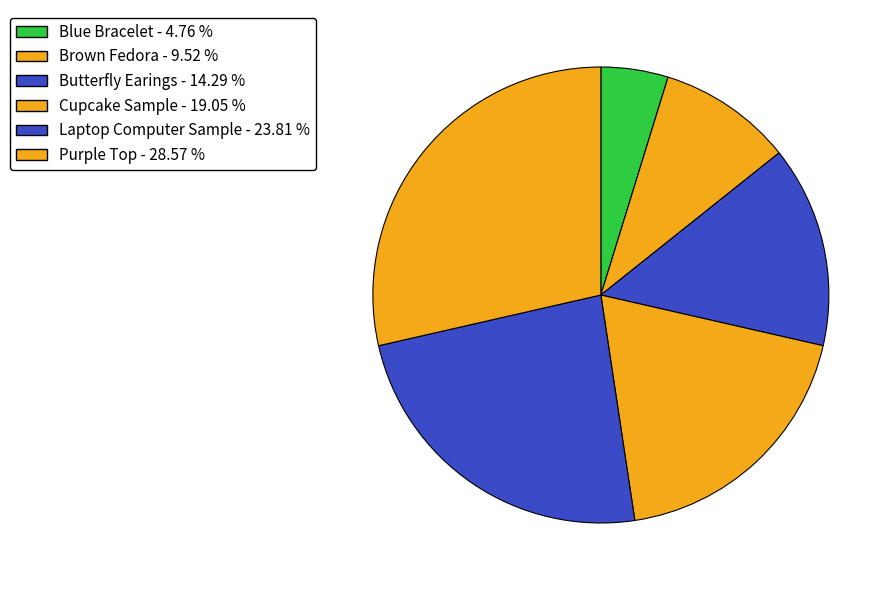

How many segments does this pie chart have?

6